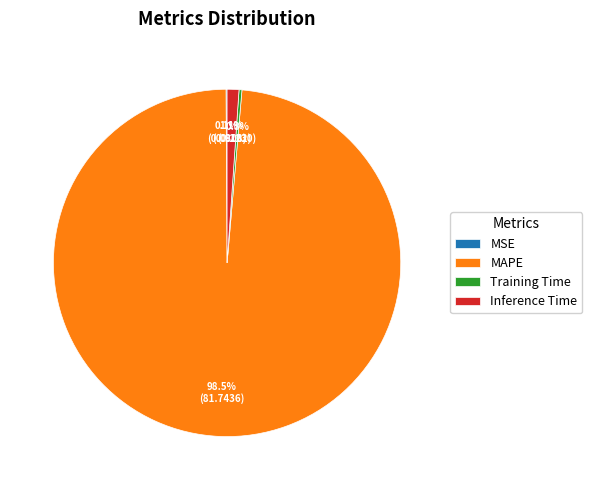

Which category has the biggest portion of the pie?

MAPE